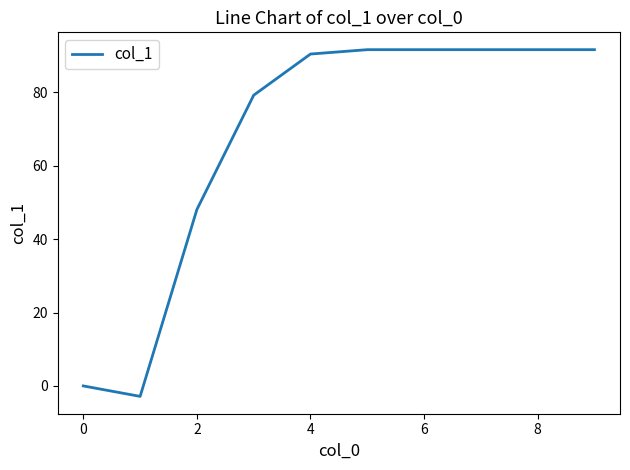

What is the difference between the maximum and minimum values?

94.5